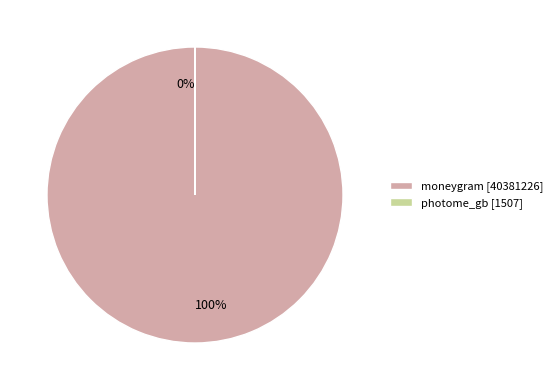

Is it true that moneygram is 99% of the pie?

False